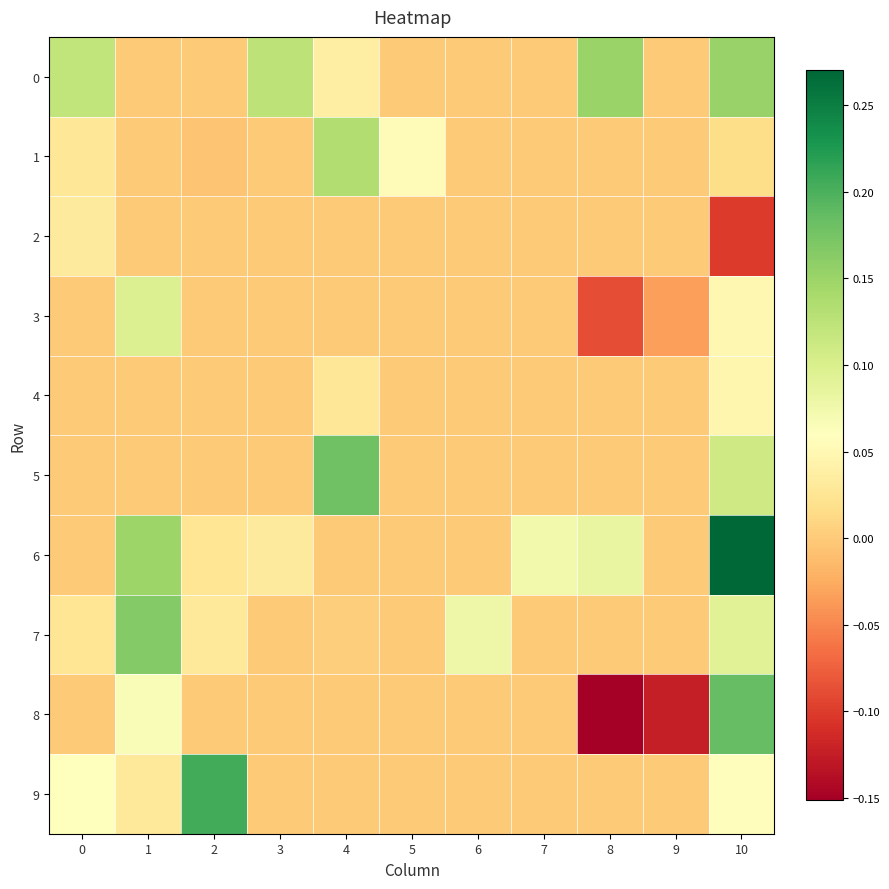

What is the total value across all series at 6?

0.1